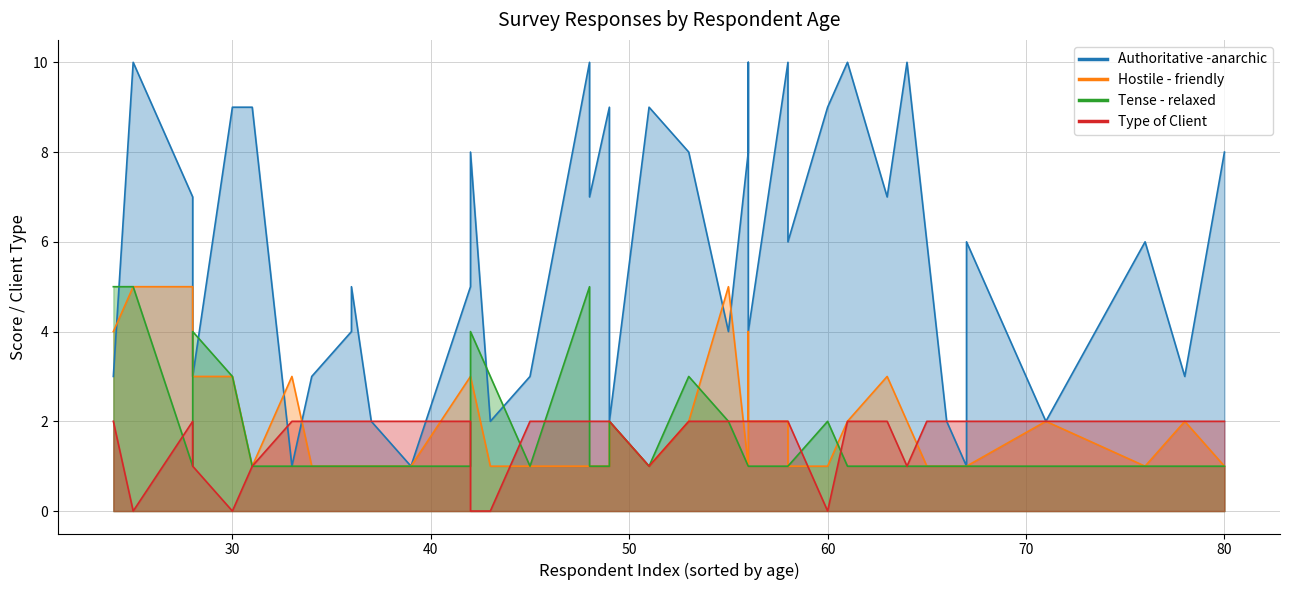

At how many categories does at least one series exceed 8?

11